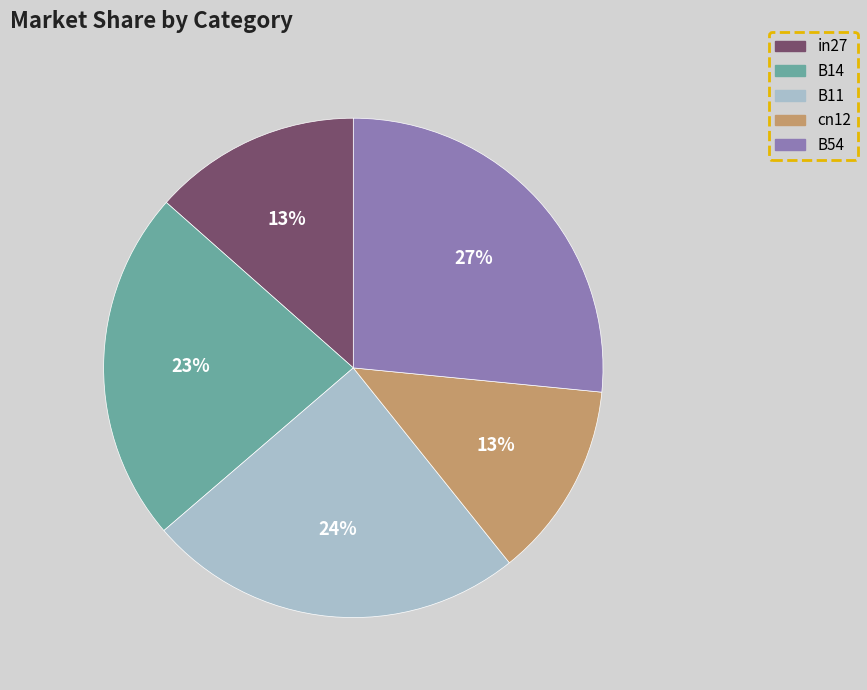

Is the sum of B11 and B54 greater than half?

Yes